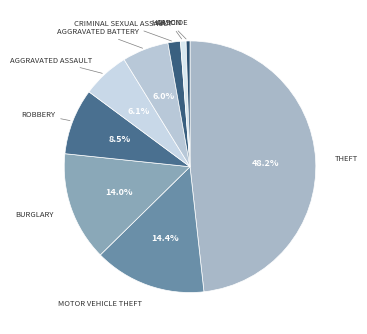

Count the number of slices in the pie.

9